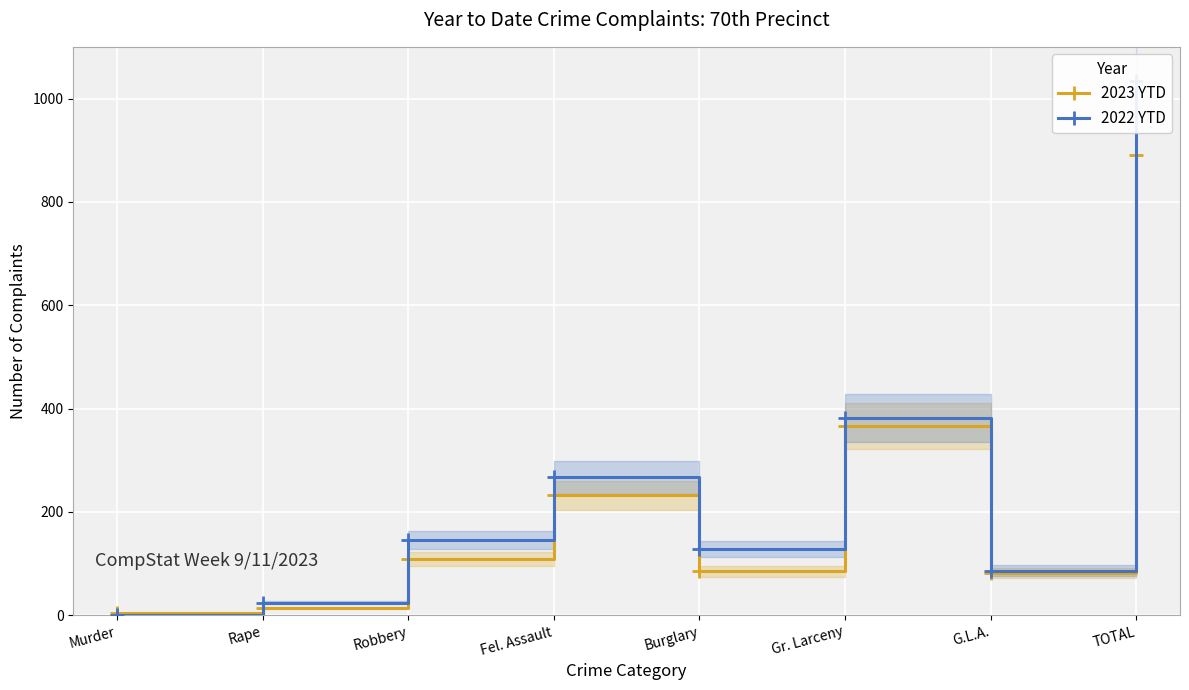

What is the sum of all 2023 YTD values?

1782